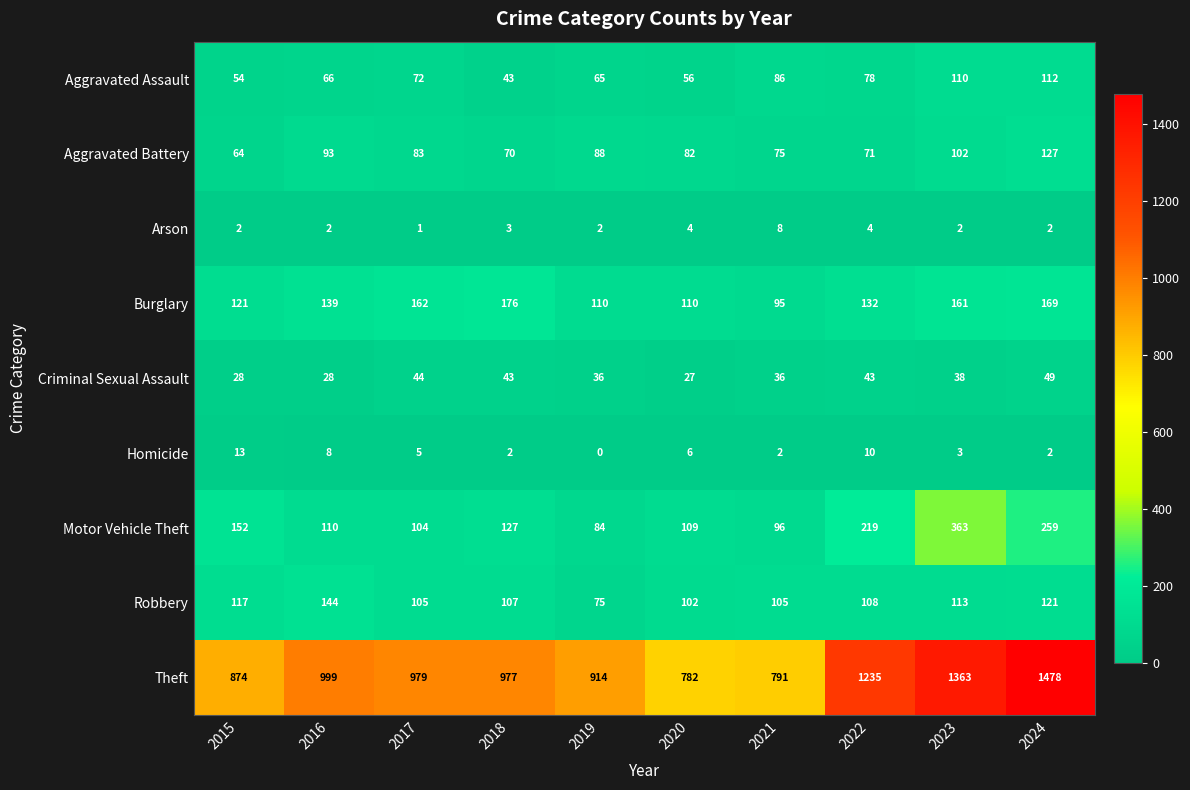

Rank the series at 2015 from highest to lowest value.

Theft, Motor Vehicle Theft, Burglary, Robbery, Aggravated Battery, Aggravated Assault, Criminal Sexual Assault, Homicide, Arson